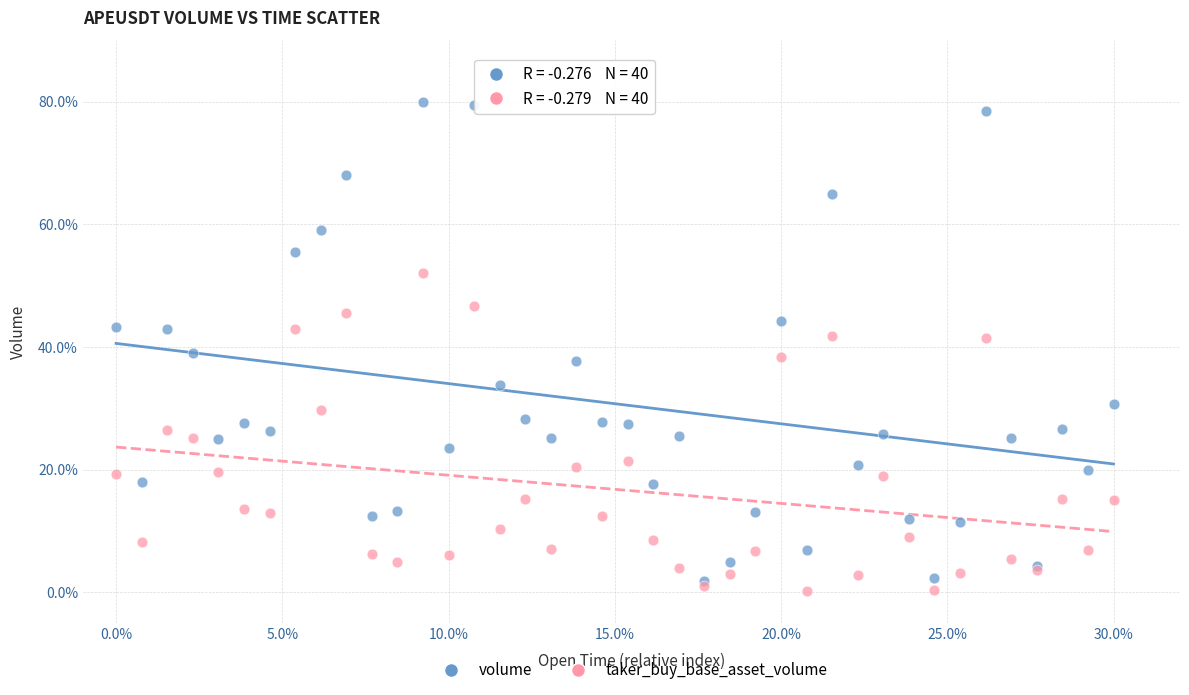

What are all the series names shown in the legend?

volume, taker_buy_base_asset_volume